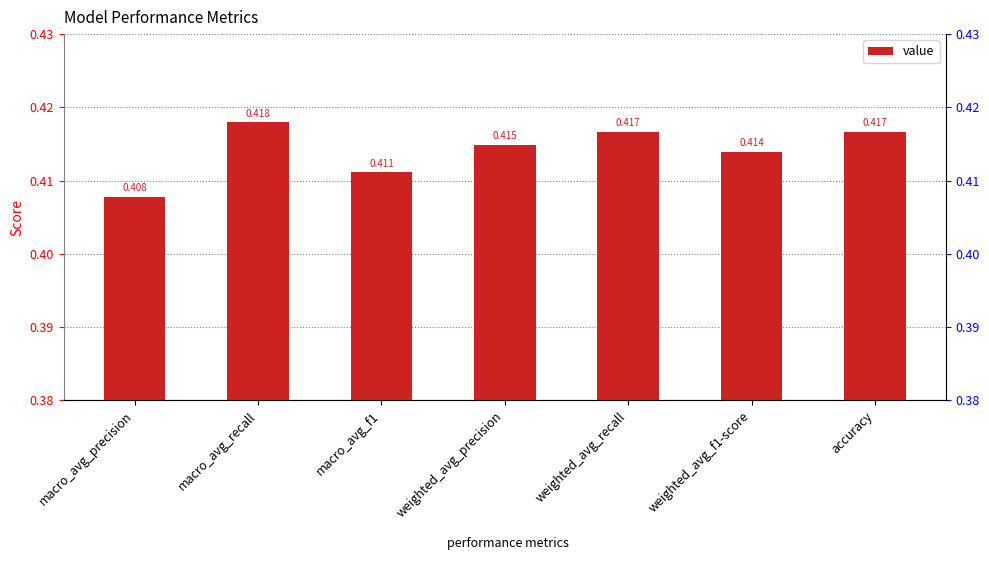

What is the average value?

0.4